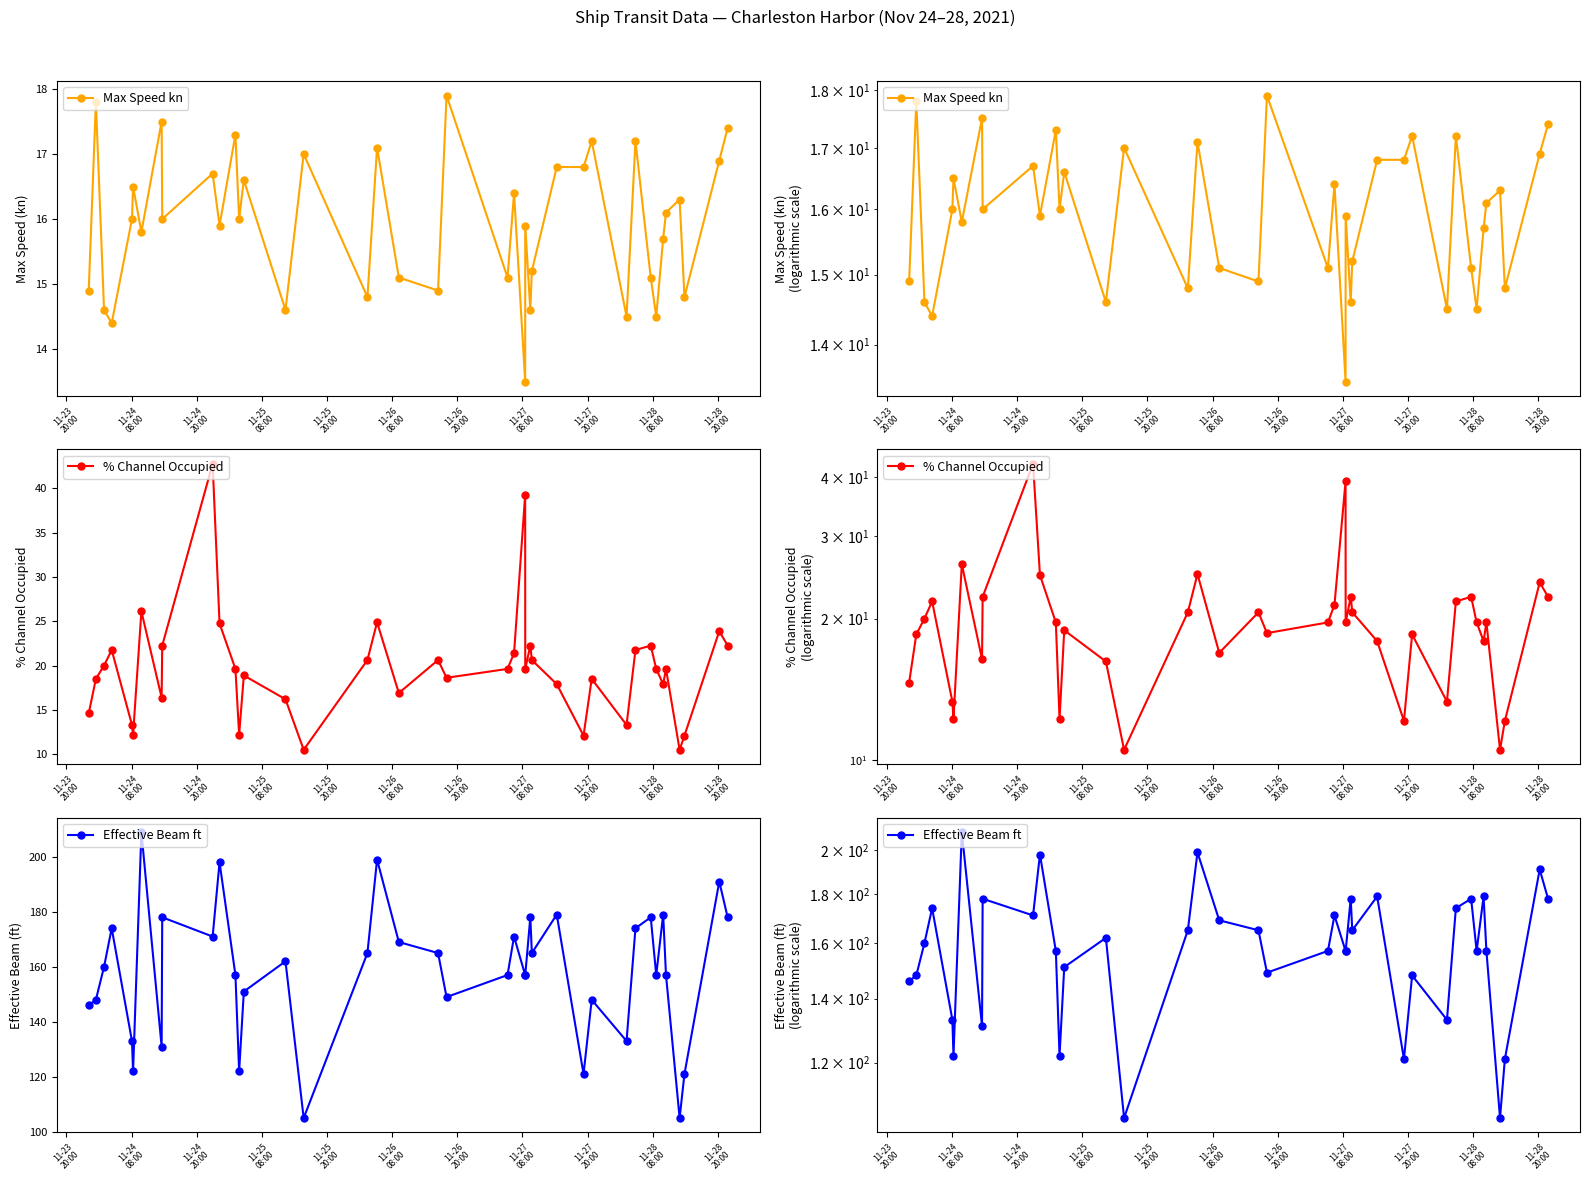

At how many categories does at least one series exceed 152?

26